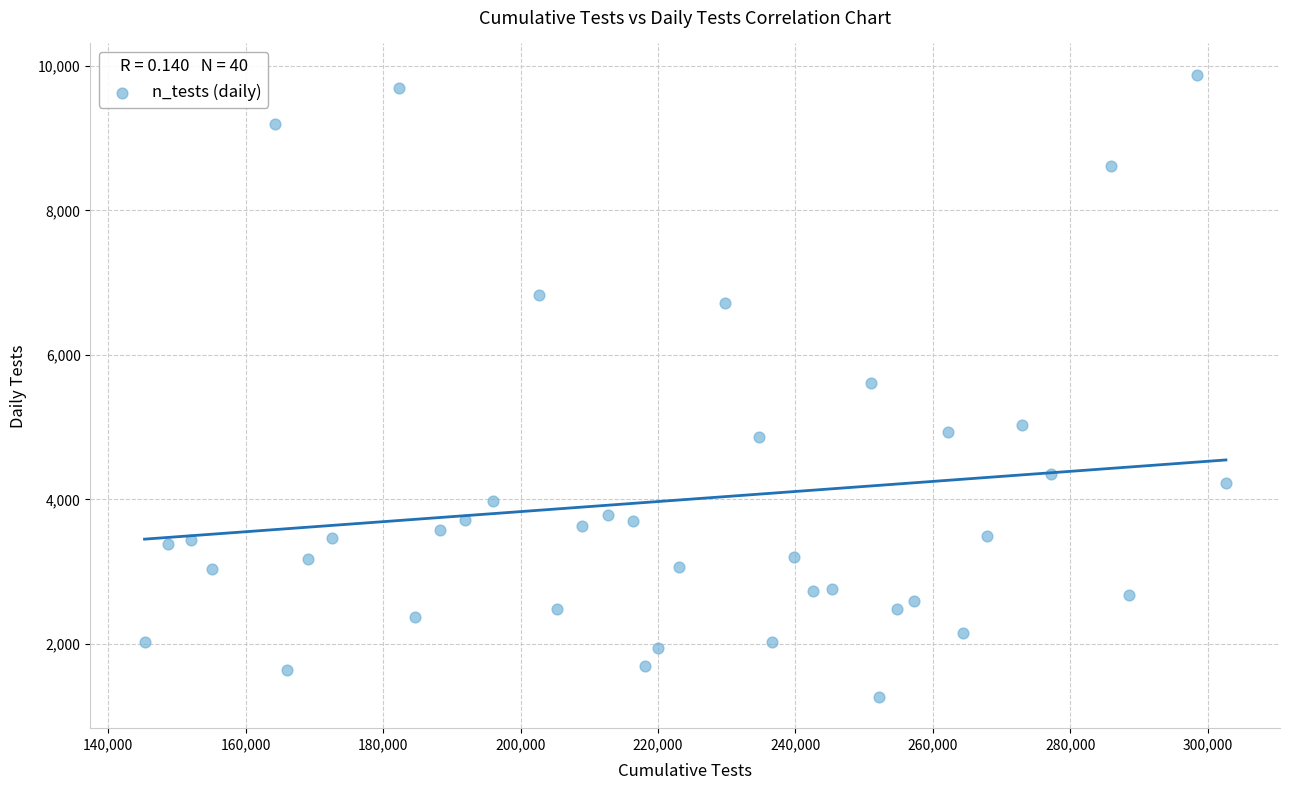

What is the range of X values (max minus min)?

157374